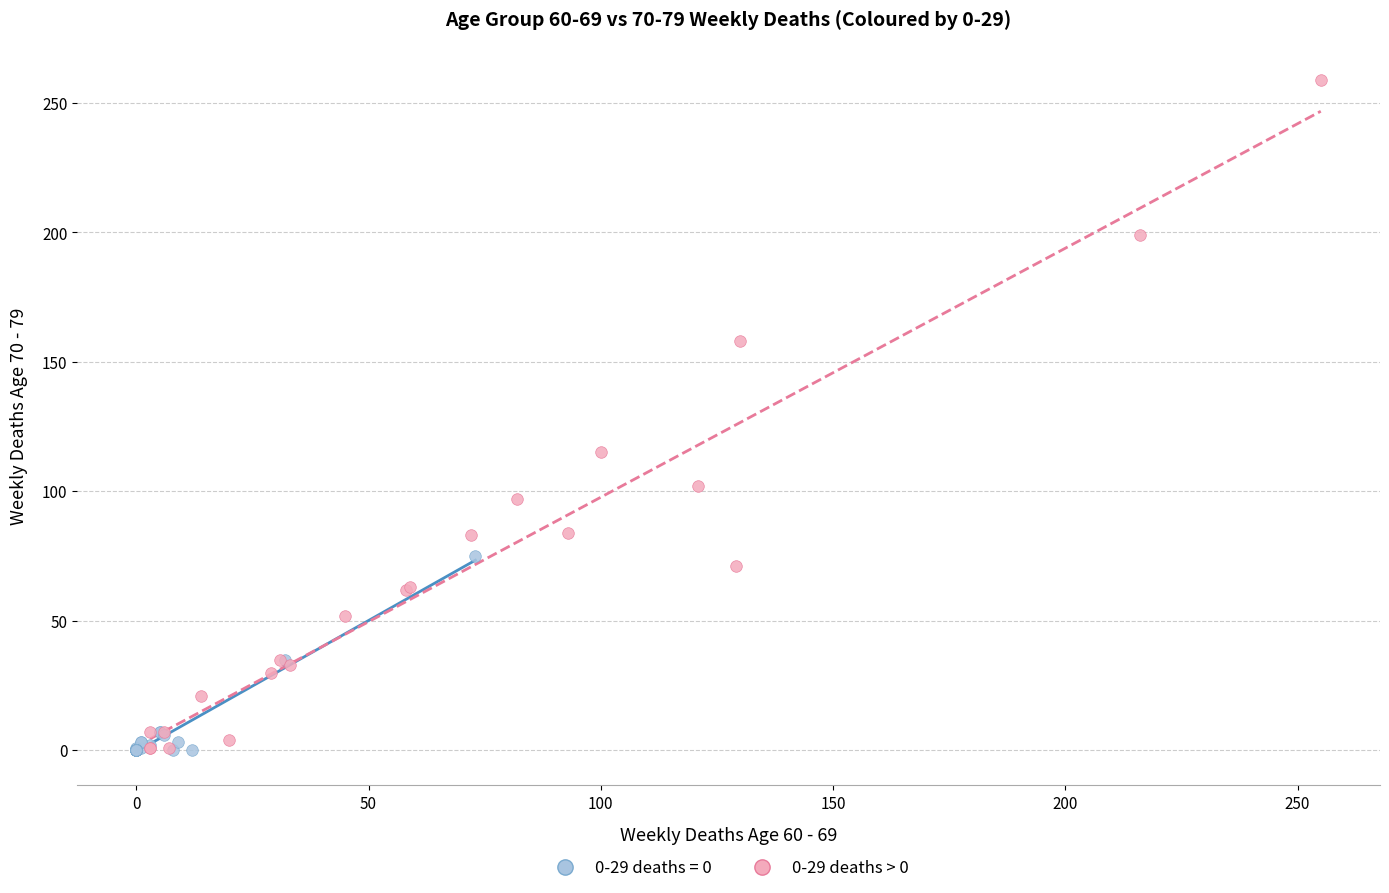

Which series reaches the maximum Y coordinate?

0-29 deaths > 0